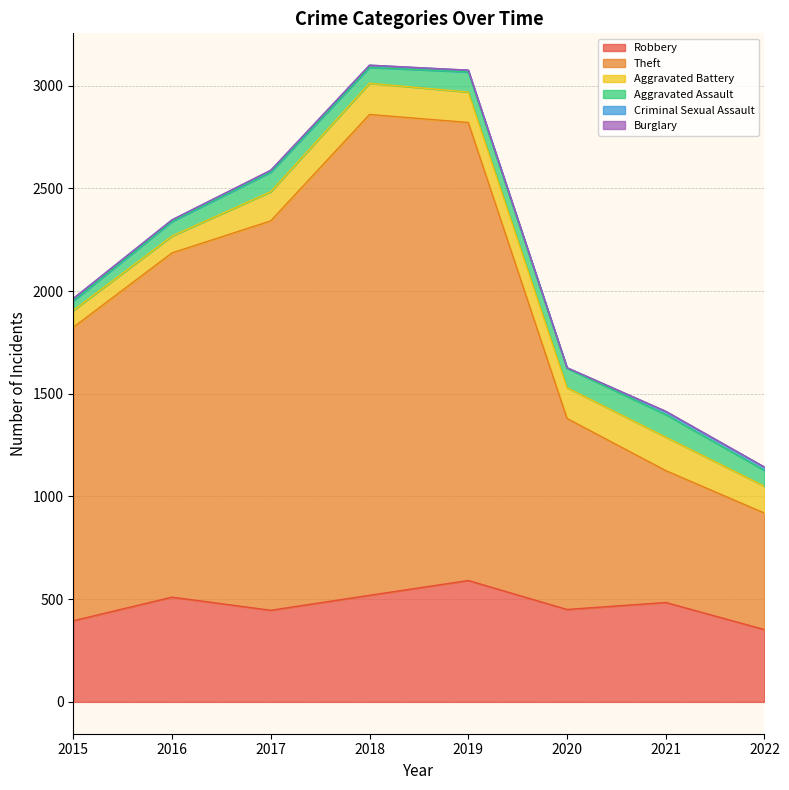

True or false: Theft has more than 0 interior local peaks.

True